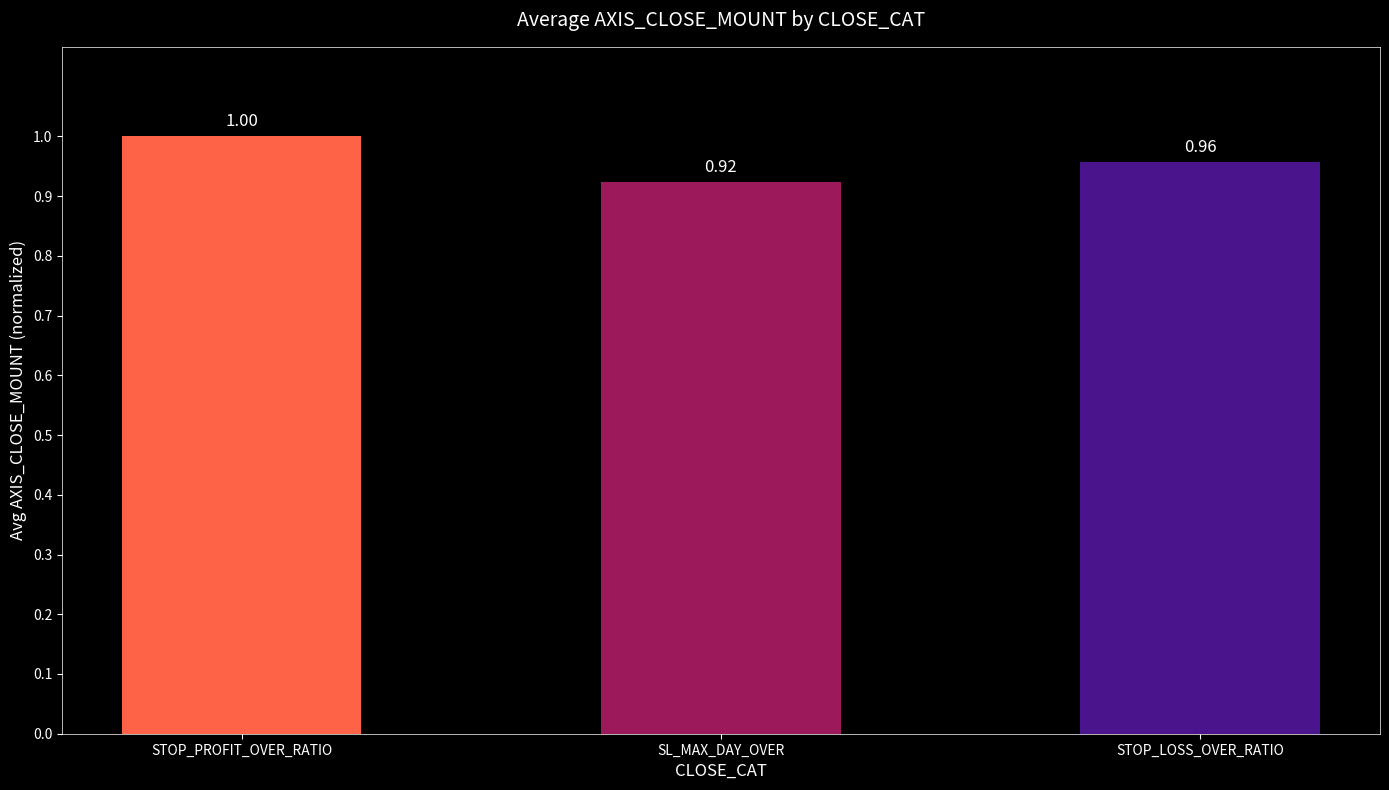

At which category does the chart reach its minimum across all series?

SL_MAX_DAY_OVER